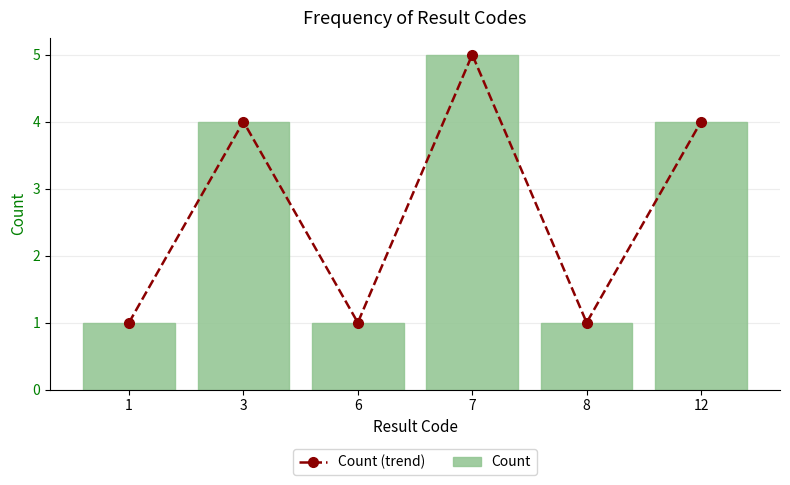

Reading left to right, list all the values displayed in this chart.

Count (trend): 1=1	3=4	6=1	7=5	8=1	12=4
Count: 1=1	3=4	6=1	7=5	8=1	12=4